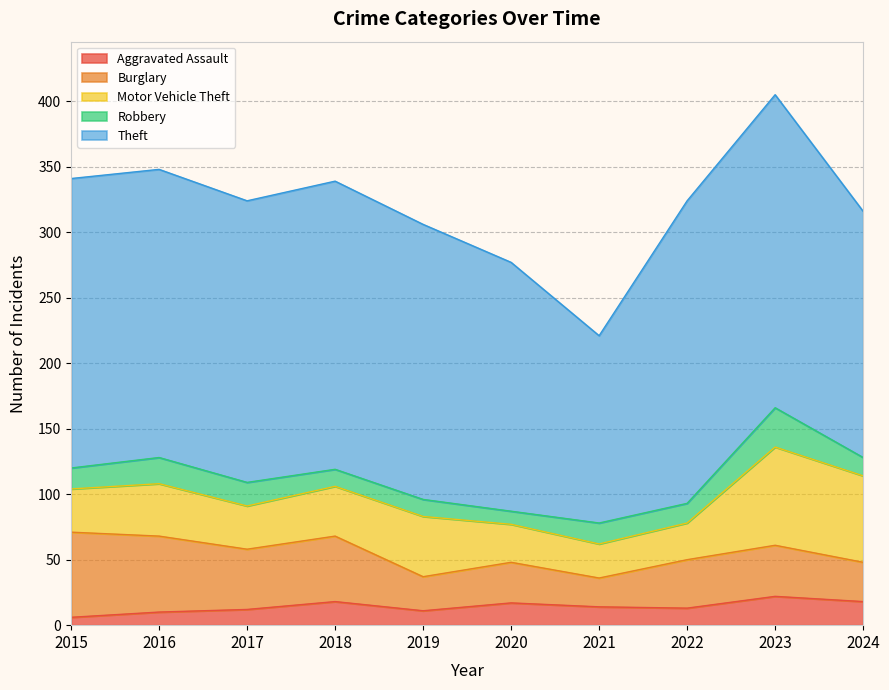

Reading right to left, transcribe all the data shown in this chart.

Aggravated Assault: 2024=18	2023=22	2022=13	2021=14	2020=17	2019=11	2018=18	2017=12	2016=10	2015=6
Burglary: 2024=30	2023=39	2022=37	2021=22	2020=31	2019=26	2018=50	2017=46	2016=58	2015=65
Motor Vehicle Theft: 2024=66	2023=75	2022=28	2021=26	2020=29	2019=46	2018=38	2017=33	2016=40	2015=33
Robbery: 2024=14	2023=30	2022=15	2021=16	2020=10	2019=13	2018=13	2017=18	2016=20	2015=16
Theft: 2024=188	2023=239	2022=231	2021=143	2020=190	2019=210	2018=220	2017=215	2016=220	2015=221